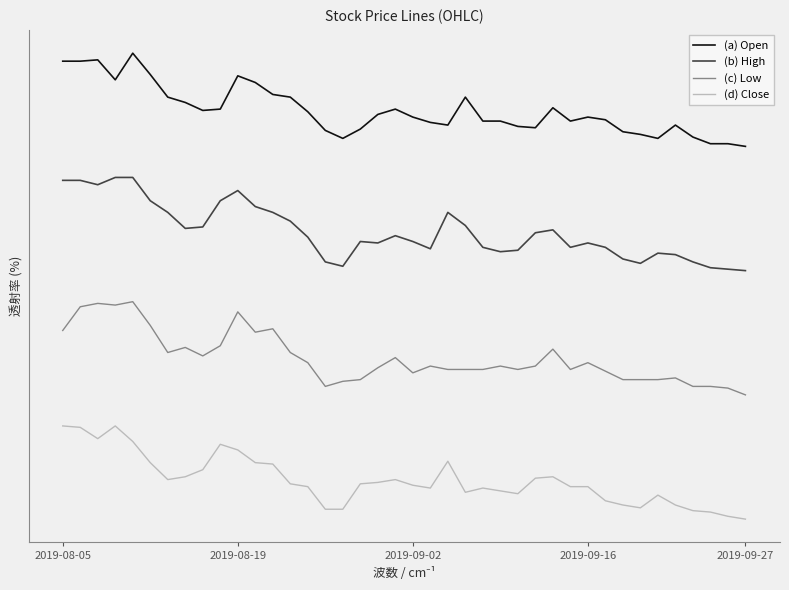

What are all the series names shown in the legend?

(a) Open, (b) High, (c) Low, (d) Close